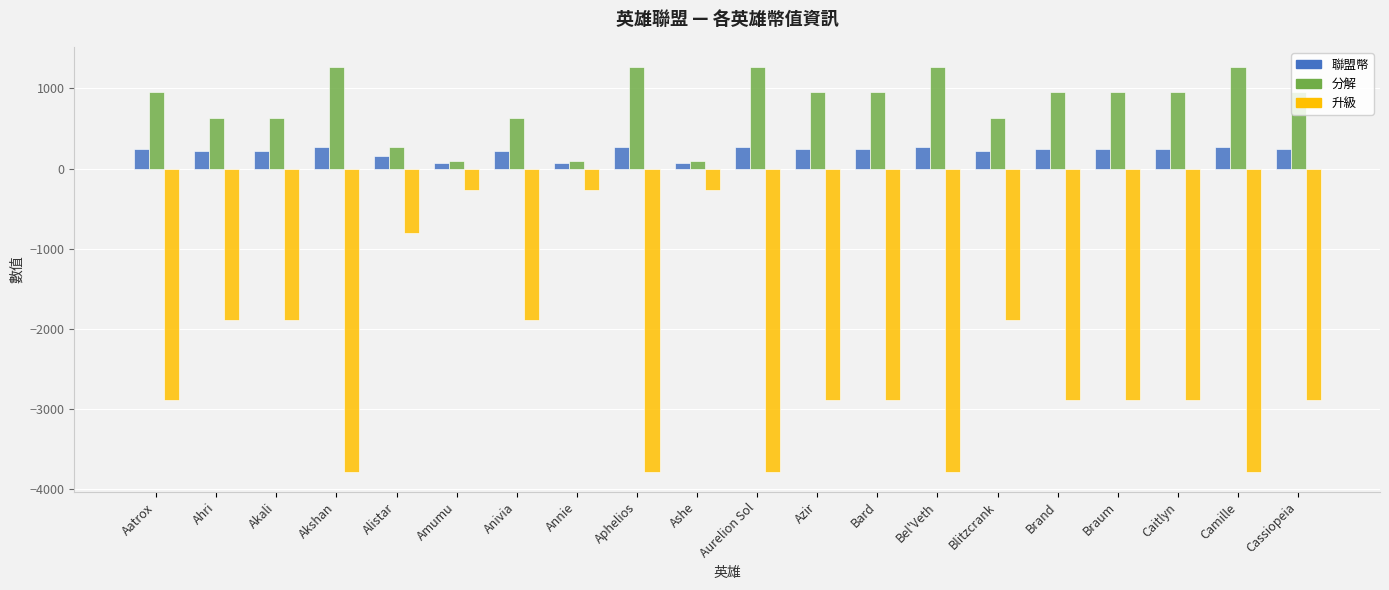

What is the approximate value of 分解 at Cassiopeia?

960